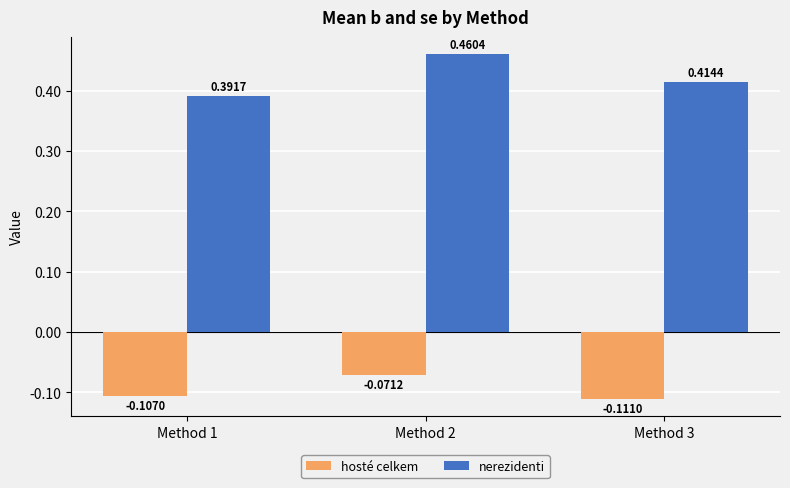

How many bars are there in total?

6